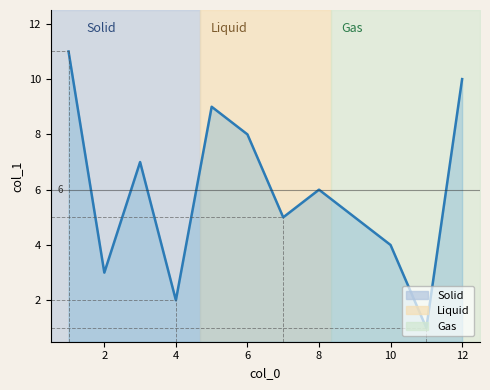

Count the values in the range 3 to 9.

7